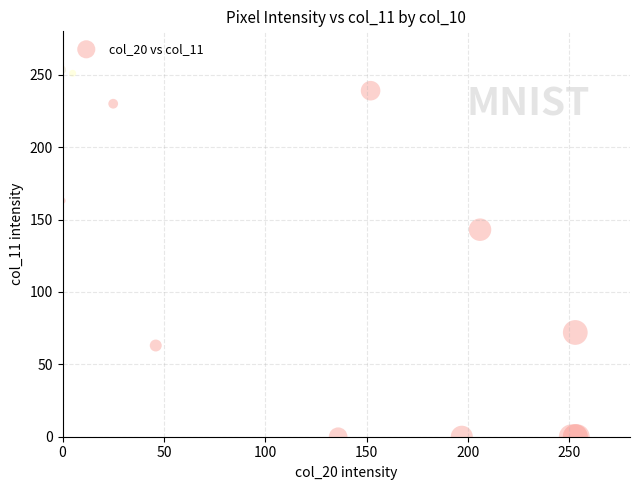

What Y value in the scatter plot is closest to 127?

143